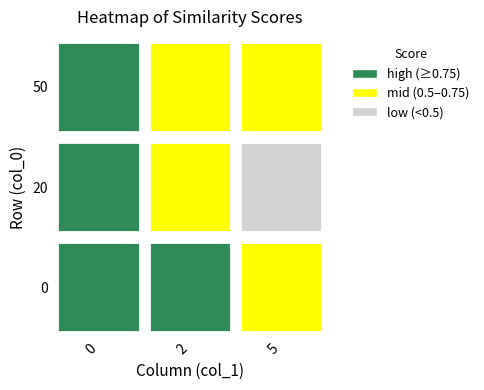

At how many categories does at least one series exceed 0?

3